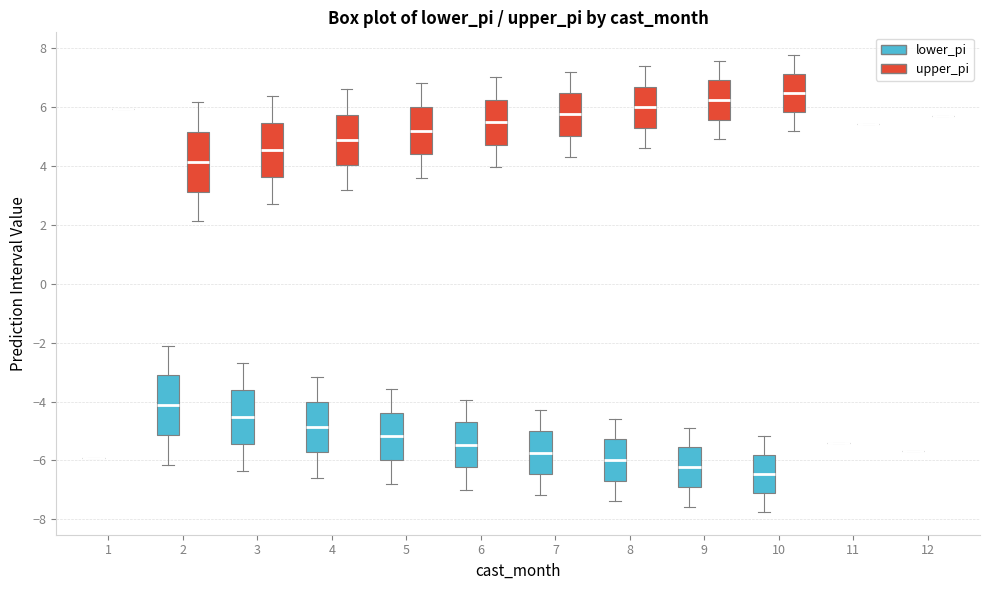

Where does the upper whisker of the box for 4 (lower_pi) end on the y-axis? The values are not printed on the chart, so give them approximately, as read against the axis.

-3.2